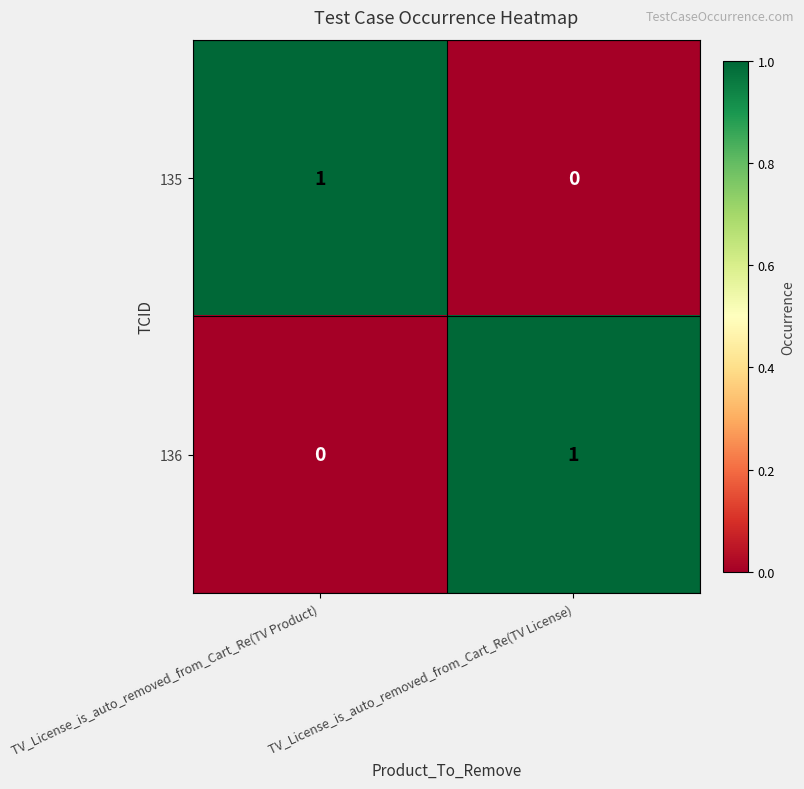

Which category has the lowest value in the 135 series?

TV_License_is_auto_removed_from_Cart_Re(TV License)